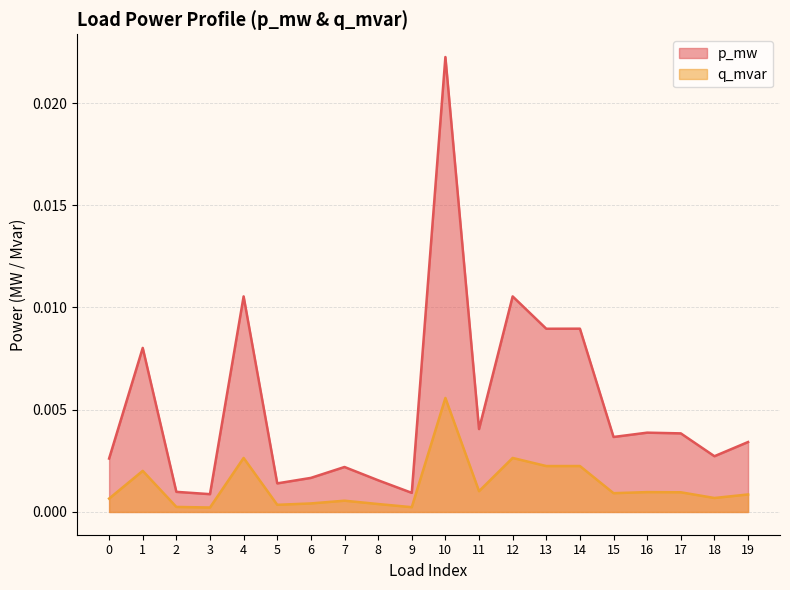

List the series in order of their overall mean, lowest first.

q_mvar, p_mw